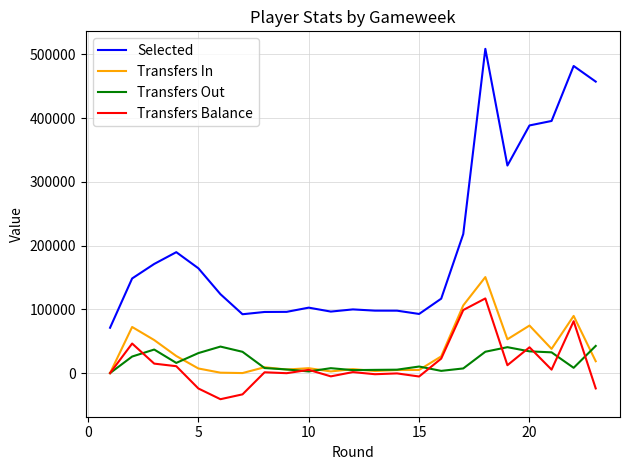

True or false: Transfers Out and Selected cross at least once.

False